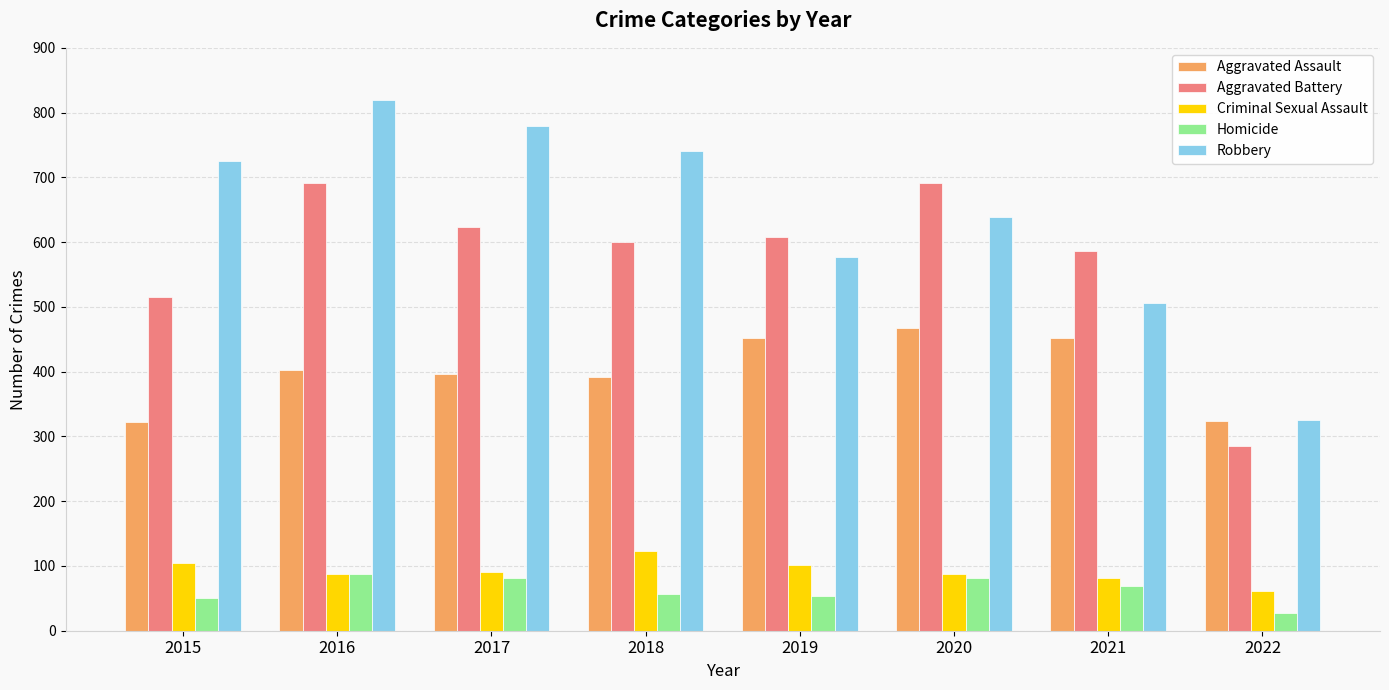

Does the chart contain any negative values?

No